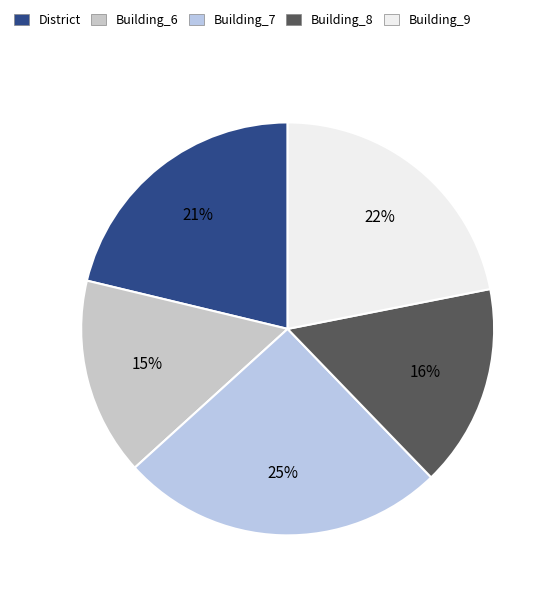

What is the ratio of the value at District to the value at Building_9?

1.0